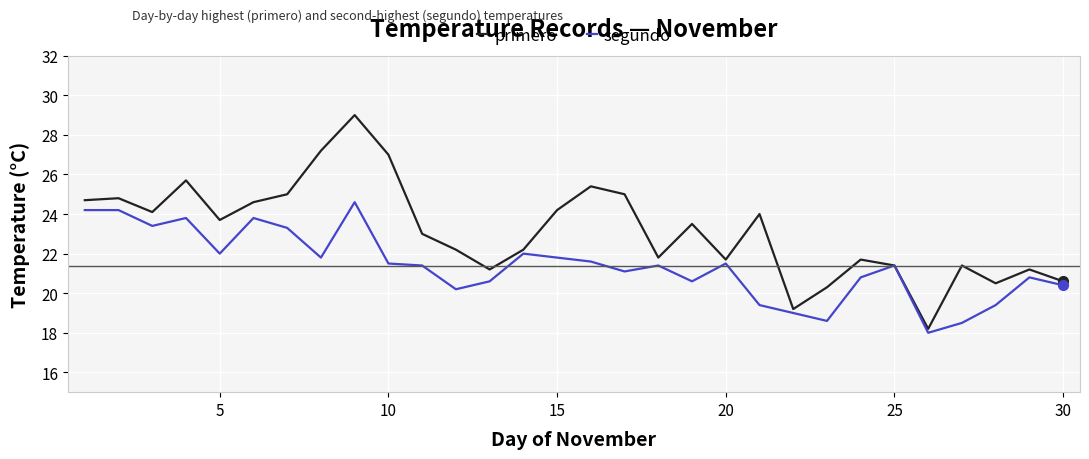

Reading left to right, extract all data points from this chart.

primero: 24.7	24.8	24.1	25.7	23.7	24.6	25.0	27.2	29.0	27.0	23.0	22.2	21.2	22.2	24.2	25.4	25.0	21.8	23.5	21.7	24.0	19.2	20.3	21.7	21.4	18.2	21.4	20.5	21.2	20.6
segundo: 24.2	24.2	23.4	23.8	22.0	23.8	23.3	21.8	24.6	21.5	21.4	20.2	20.6	22.0	21.8	21.6	21.1	21.4	20.6	21.5	19.4	19.0	18.6	20.8	21.4	18.0	18.5	19.4	20.8	20.4